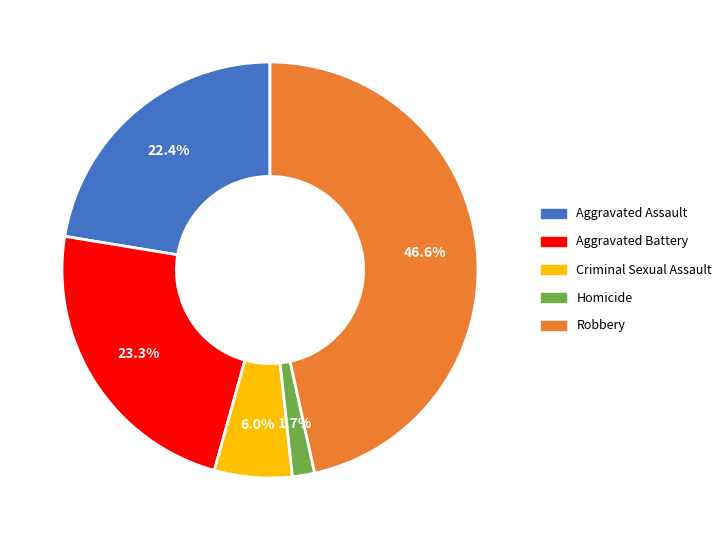

How many slices are in this pie chart?

5